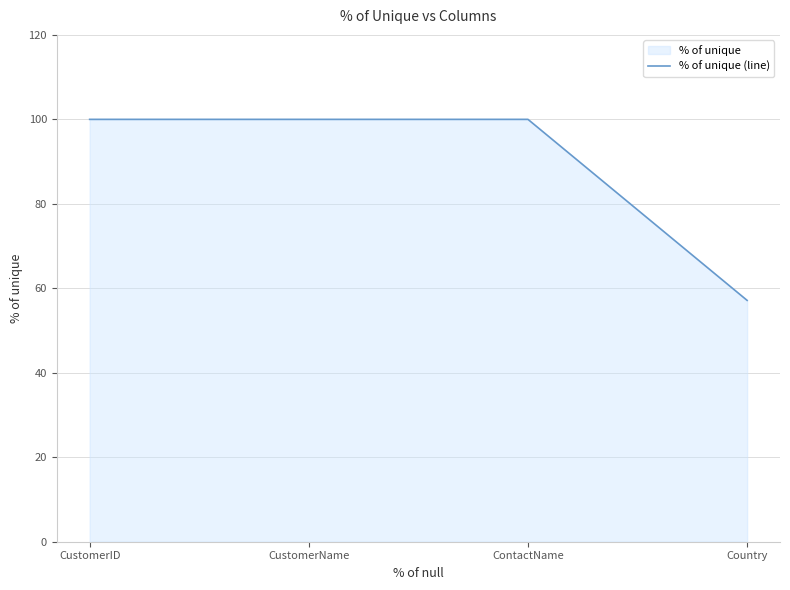

True or false: the data shows 57.1 at Country.

True